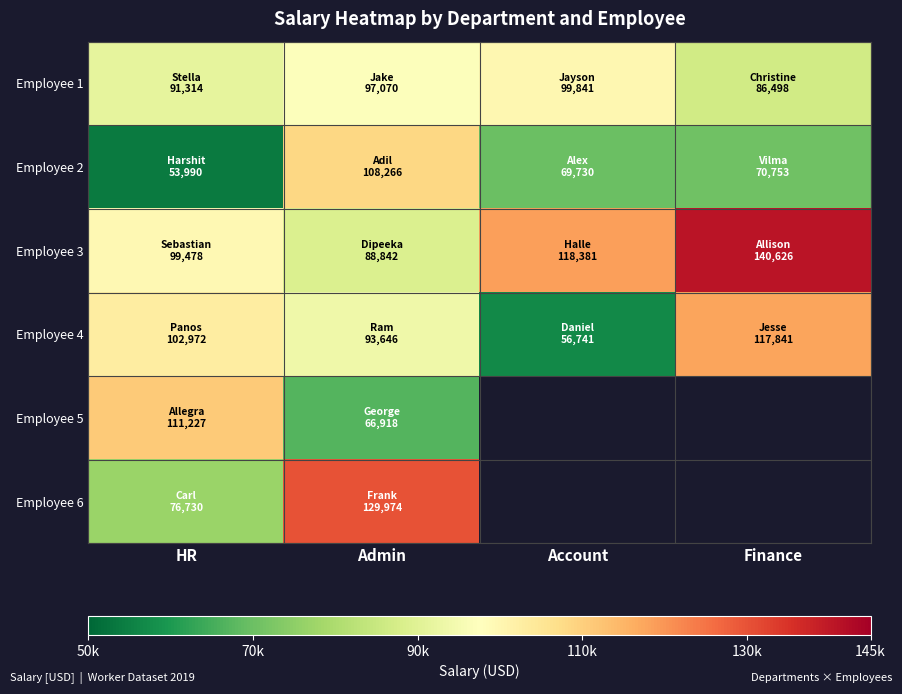

What value does the Employee 6 series have at HR?

76730.0